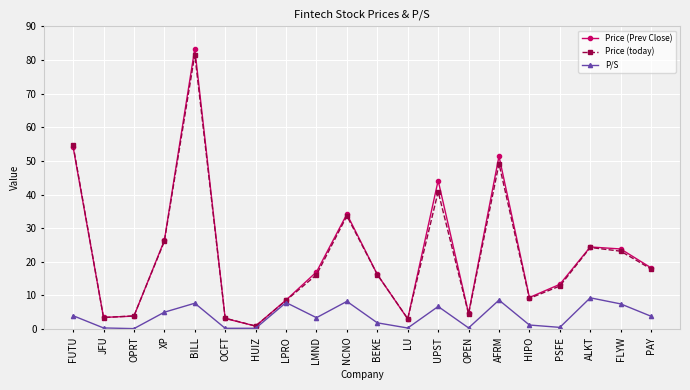

Which series has the largest range (max minus min)?

Price (Prev Close)